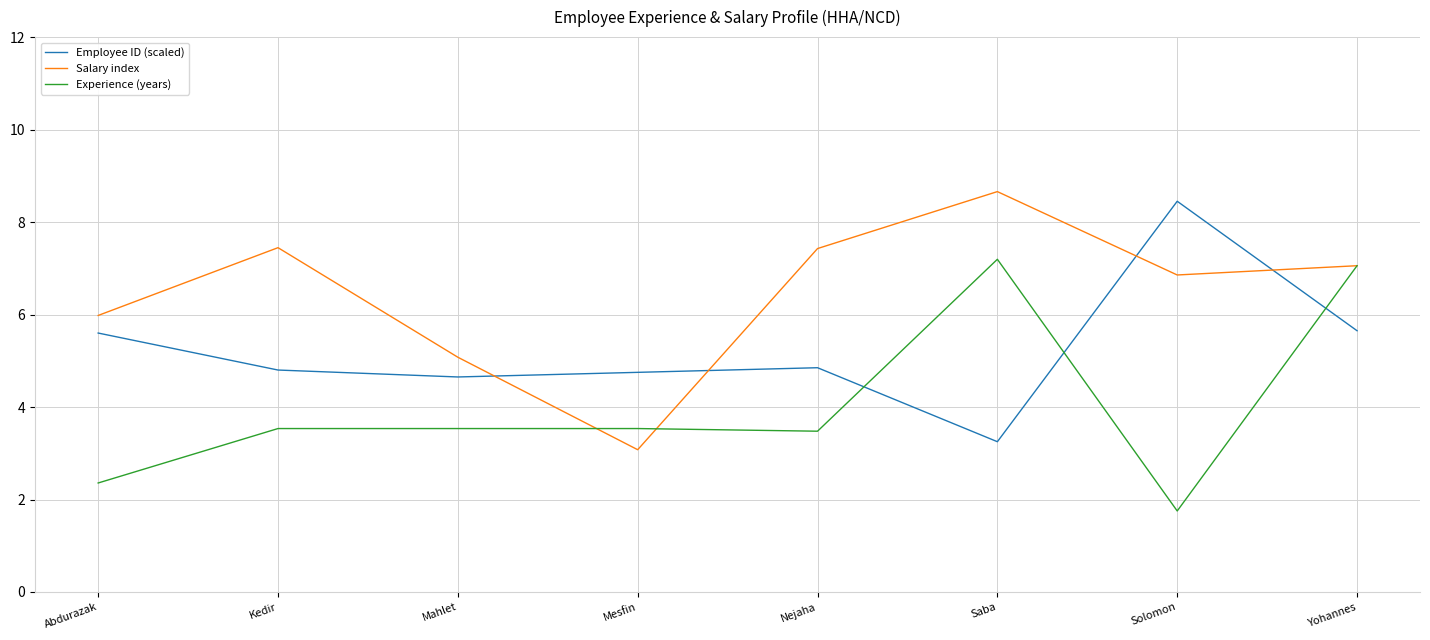

Between which two adjacent categories do Salary index and Employee ID (scaled) first intersect?

Mahlet and Mesfin